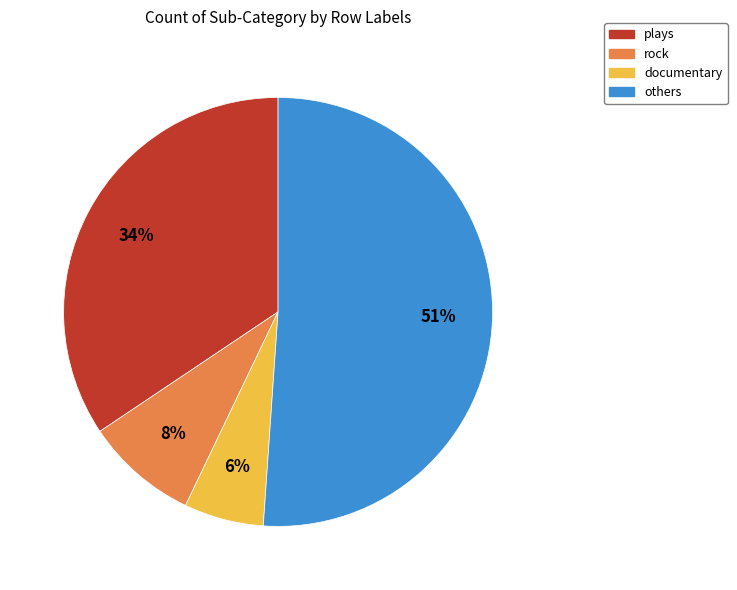

To the nearest percent, what is the average slice percentage?

25%